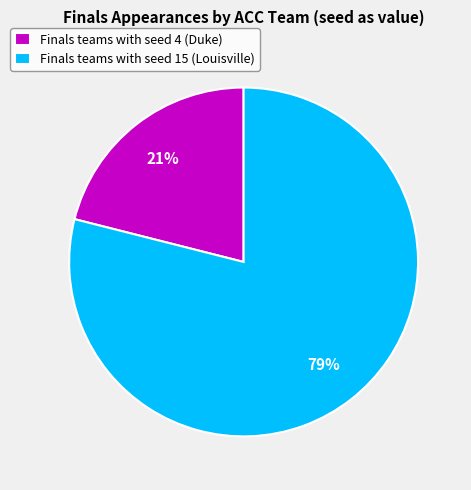

To the nearest percent, what is the difference between the largest and smallest slice percentages?

58%